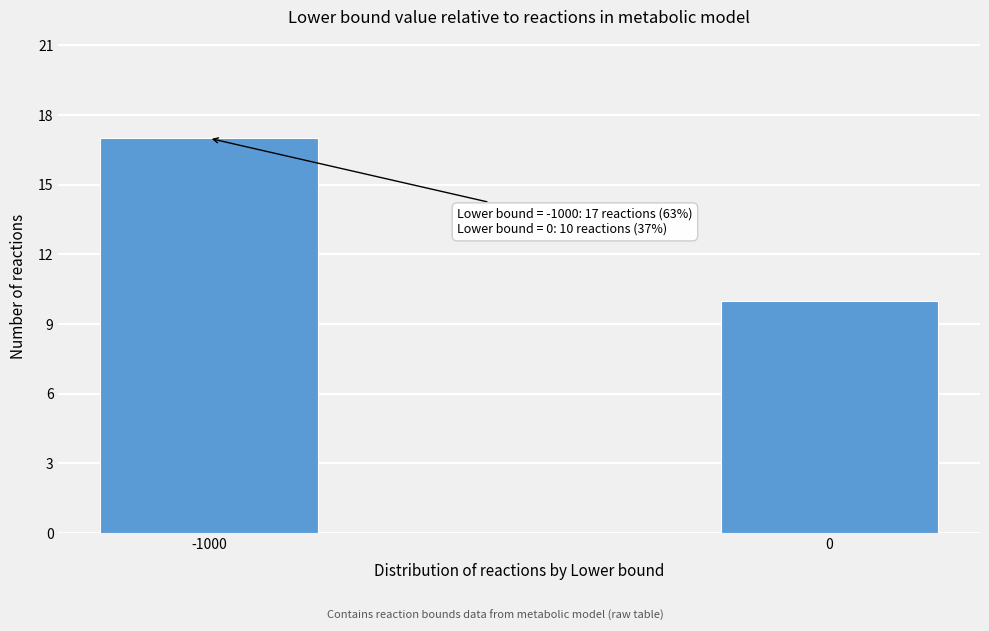

Reading right to left, extract all data points from this chart.

10	17